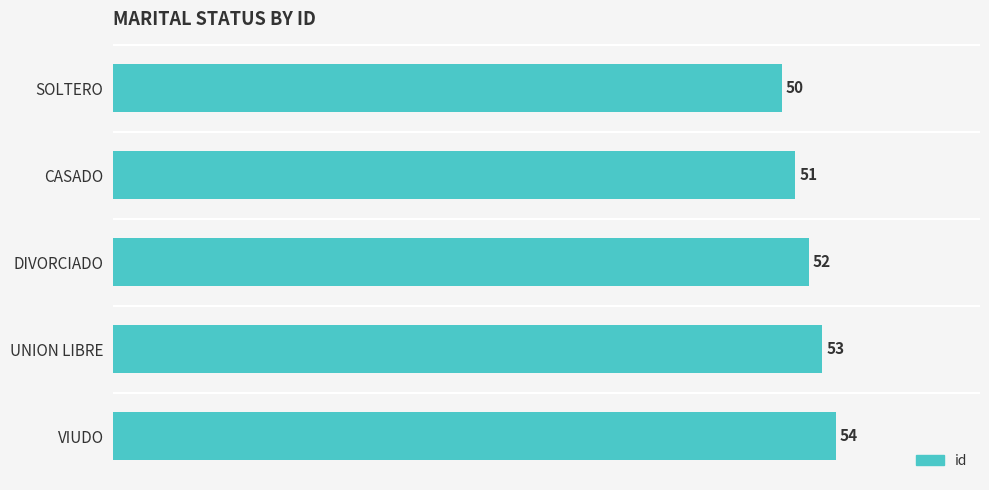

Reading top to bottom, extract all data points from this chart.

50	51	52	53	54